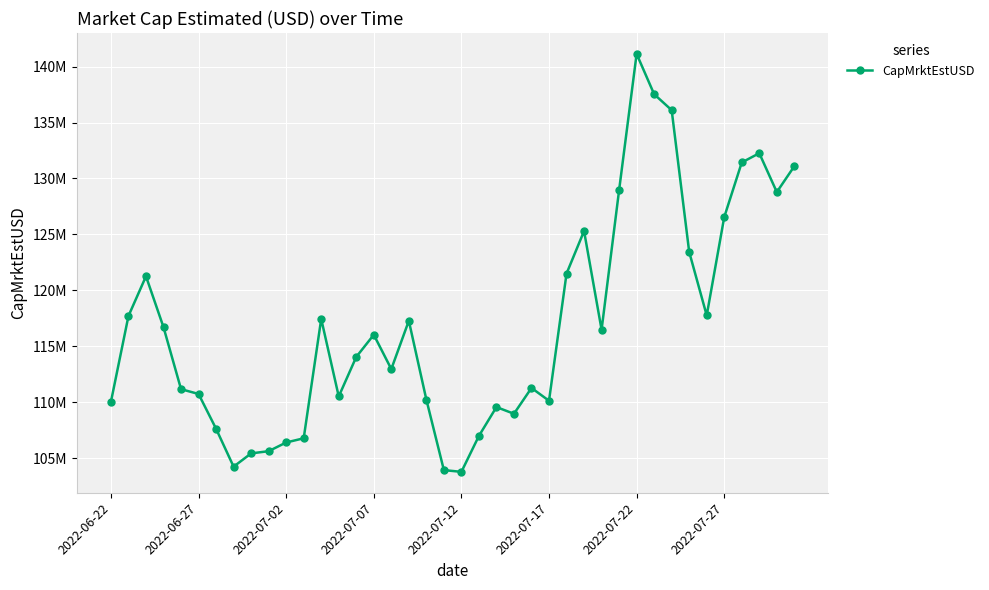

Is this an area chart (filled region under the line)?

No